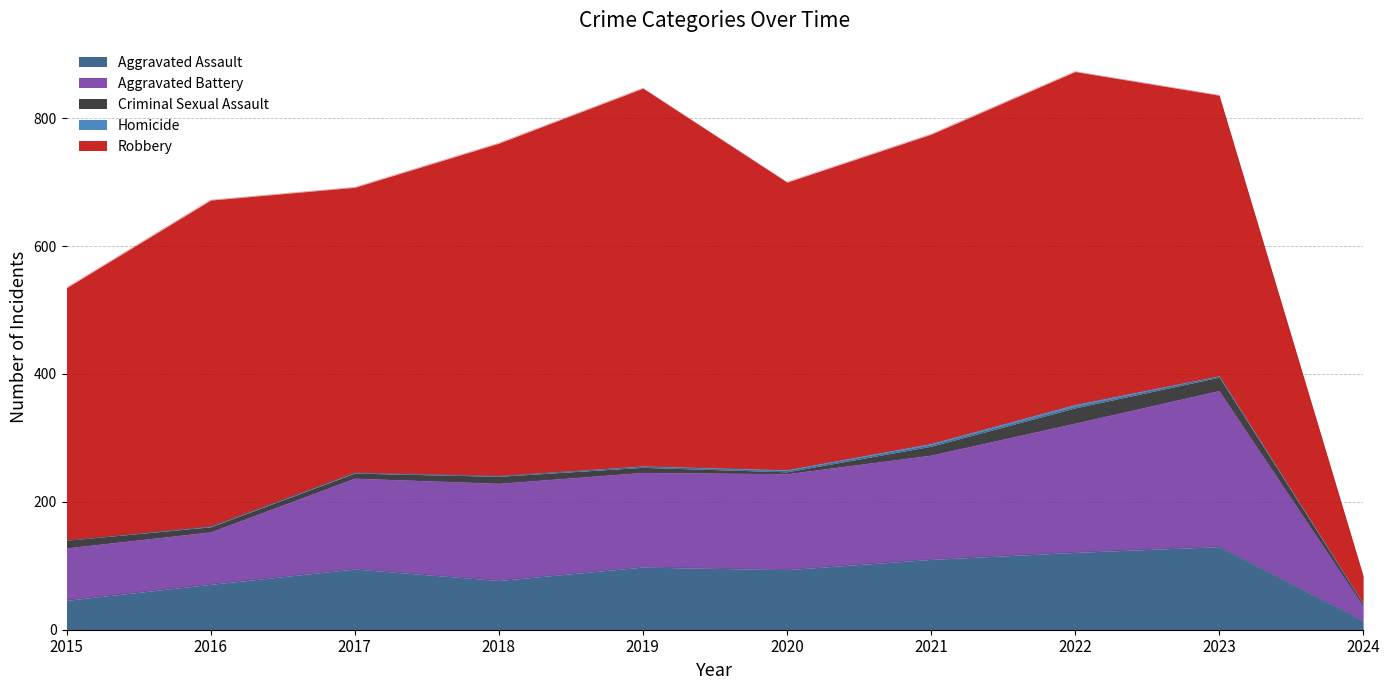

Reading right to left, list all the values displayed in this chart.

Aggravated Assault: 14	130	121	110	94	98	77	95	71	46
Aggravated Battery: 23	244	202	163	150	148	152	142	82	82
Criminal Sexual Assault: 3	21	24	14	3	8	11	8	8	12
Homicide: 1	2	5	4	3	2	1	1	1	0
Robbery: 43	439	521	484	450	591	520	446	510	395